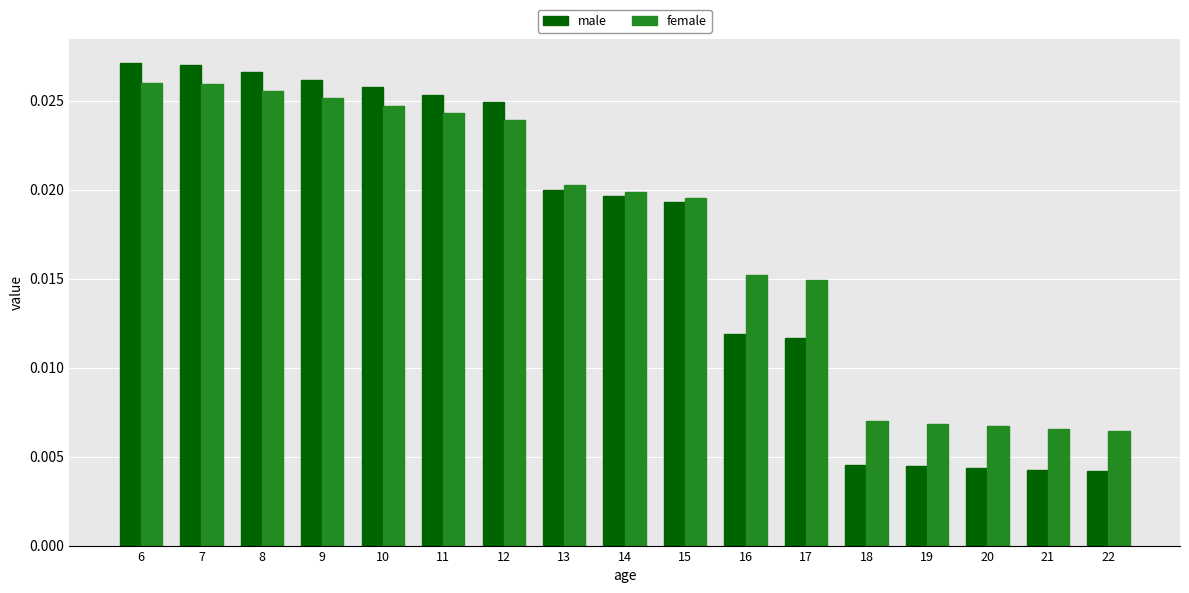

Count the female values in the range 0 to 1.

17